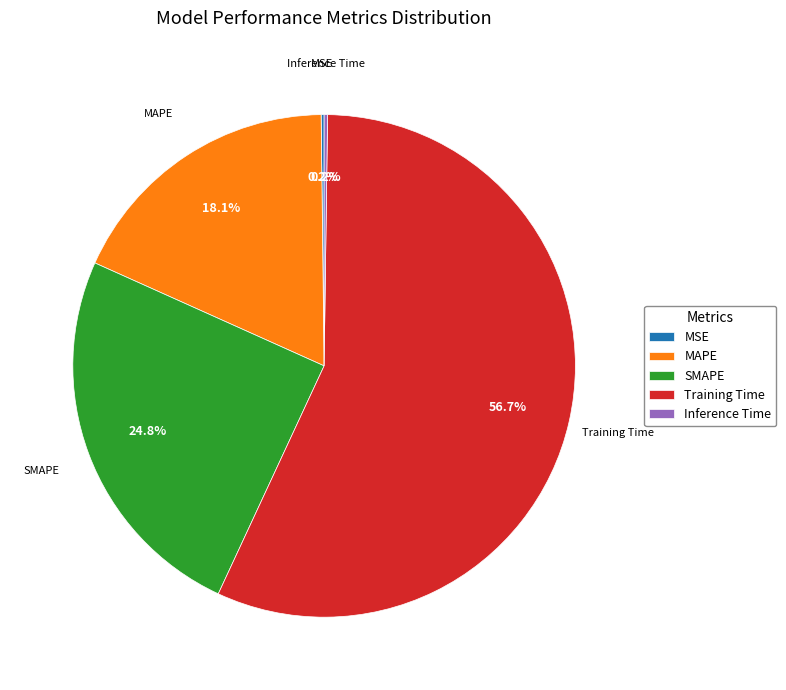

Which category has the biggest portion of the pie?

Training Time